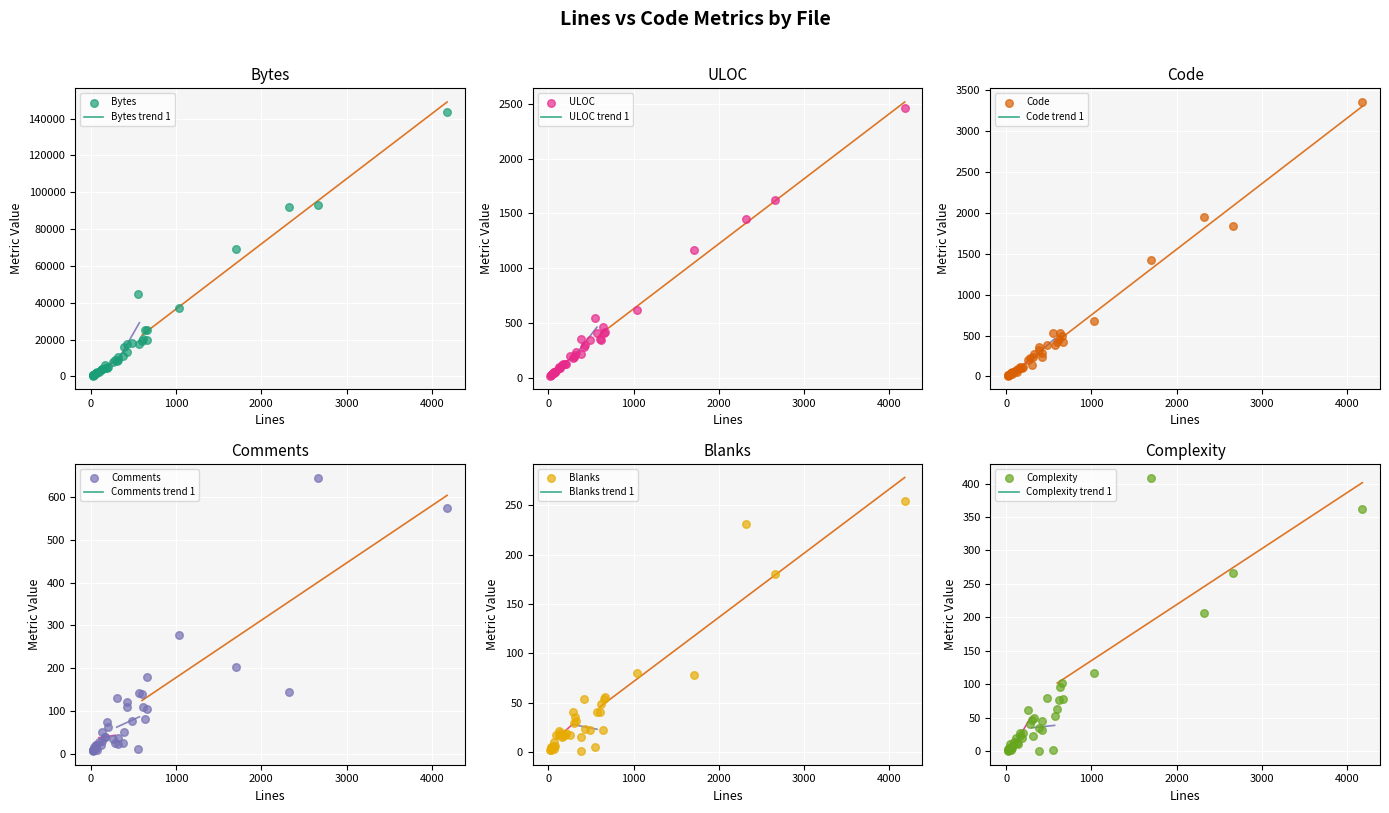

What are all the series names shown in the legend?

Bytes, ULOC, Code, Comments, Blanks, Complexity